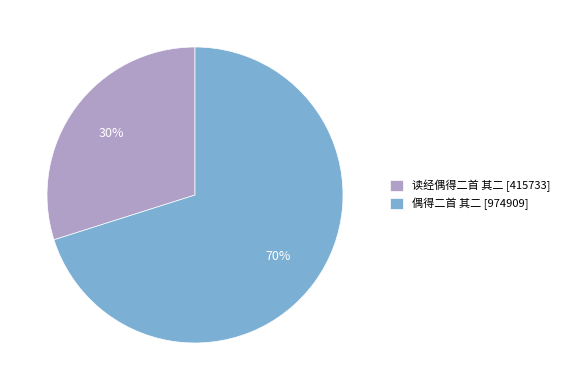

Is the sum of 读经偶得二首 其二 [415733] and 偶得二首 其二 [974909] greater than half?

Yes